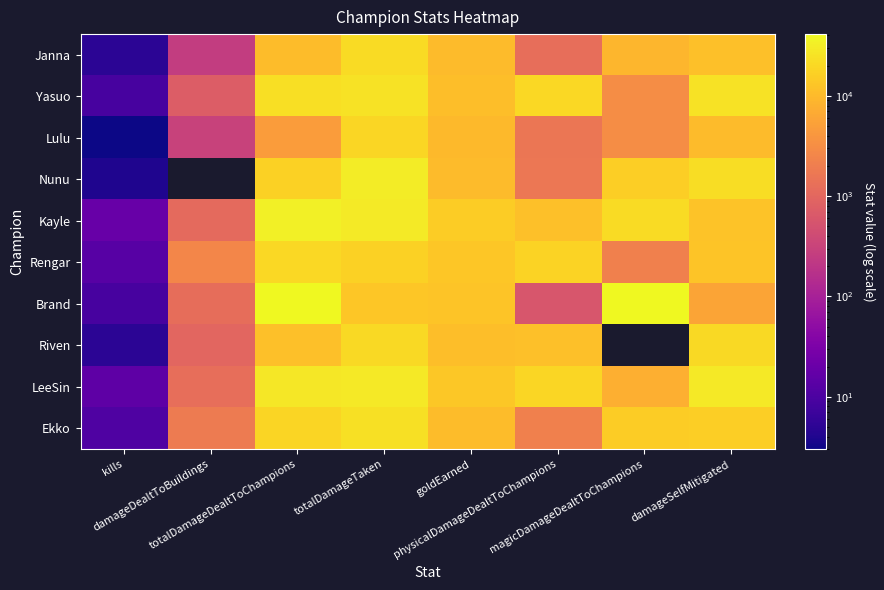

Which series has the largest range (max minus min)?

Brand